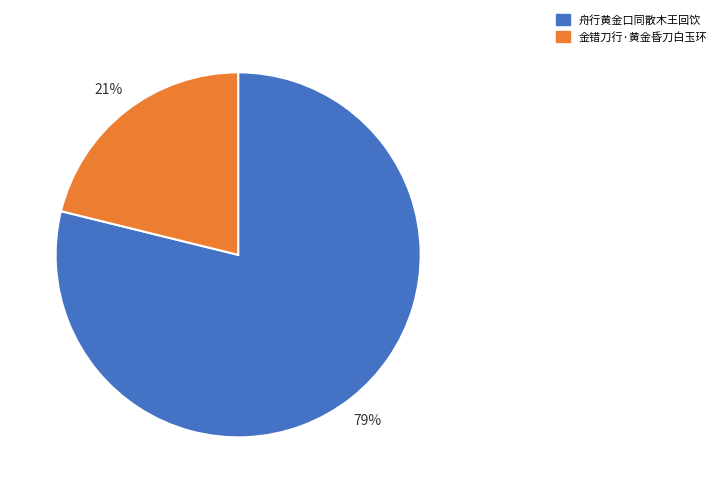

Combined, do 金错刀行·黄金昏刀白玉环 and 舟行黄金口同散木王回饮 account for over 50%?

Yes